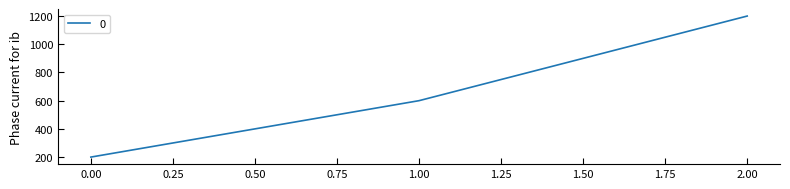

Reading left to right, list all the values displayed in this chart.

200	600	1200